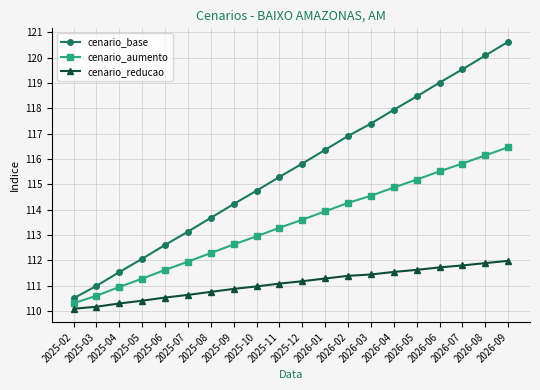

Does the chart display data point markers on the line(s)?

Yes